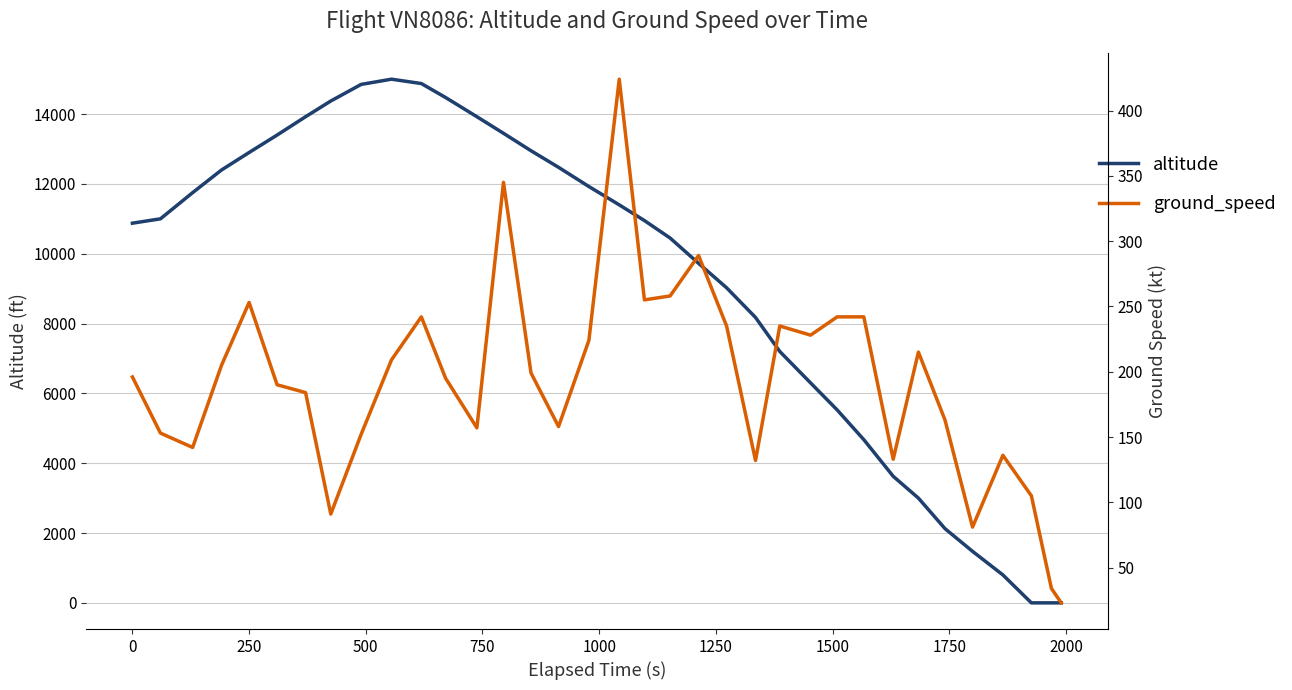

True or false: ground_speed has a value of 133 at 18.

False